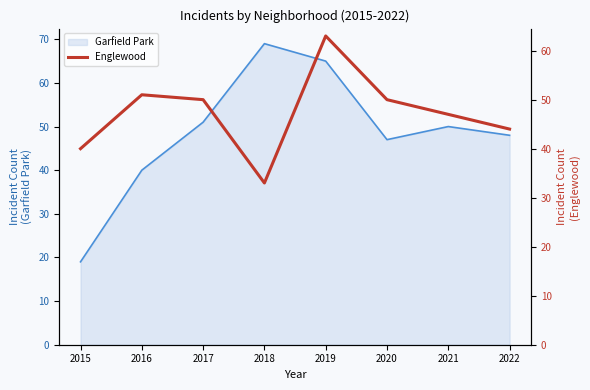

List the labels in order of value, smallest first.

2018, 2015, 2022, 2021, 2017, 2020, 2016, 2019